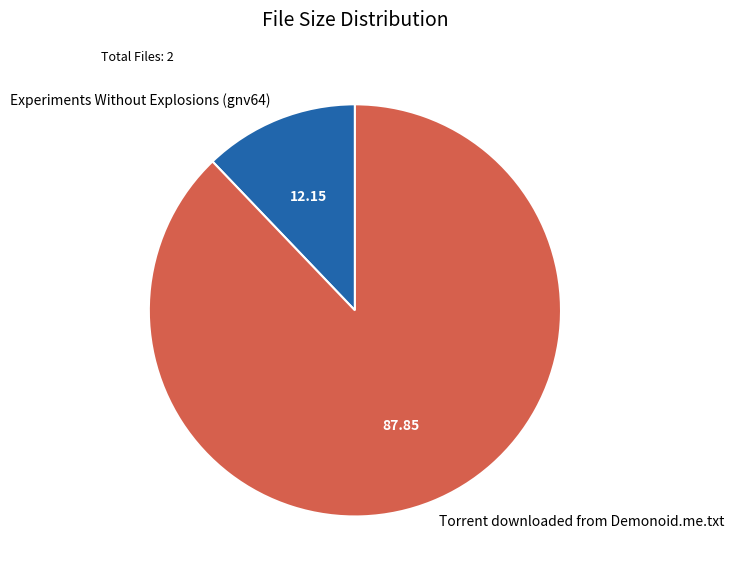

Which slice is the smallest?

Experiments Without Explosions (gnv64)